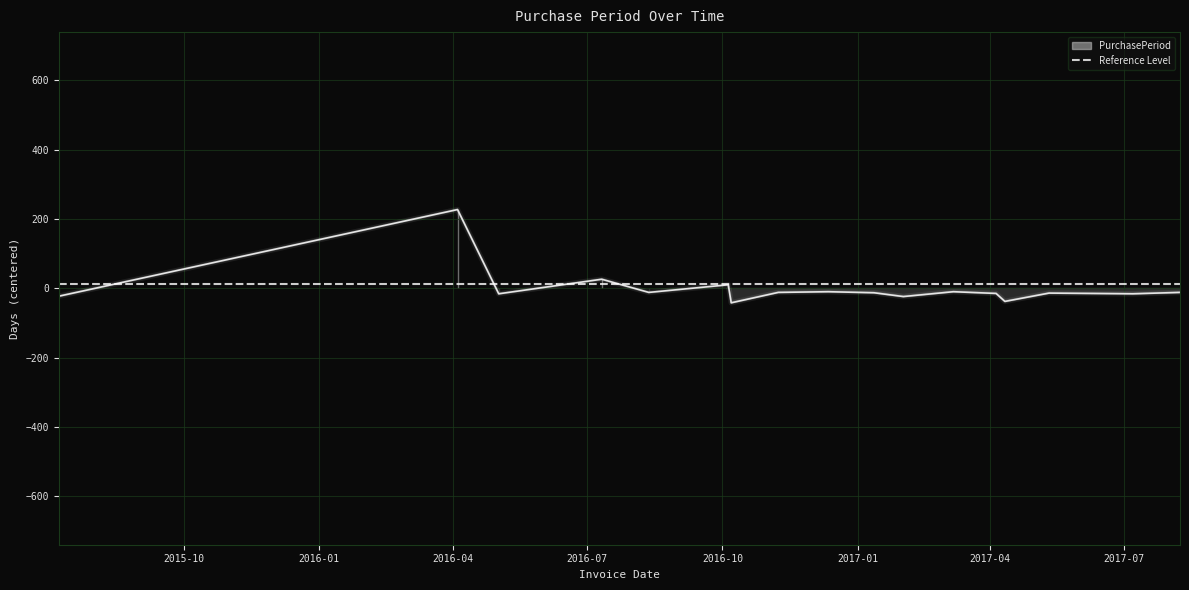

True or false: the data has more than 2 interior local peaks.

True